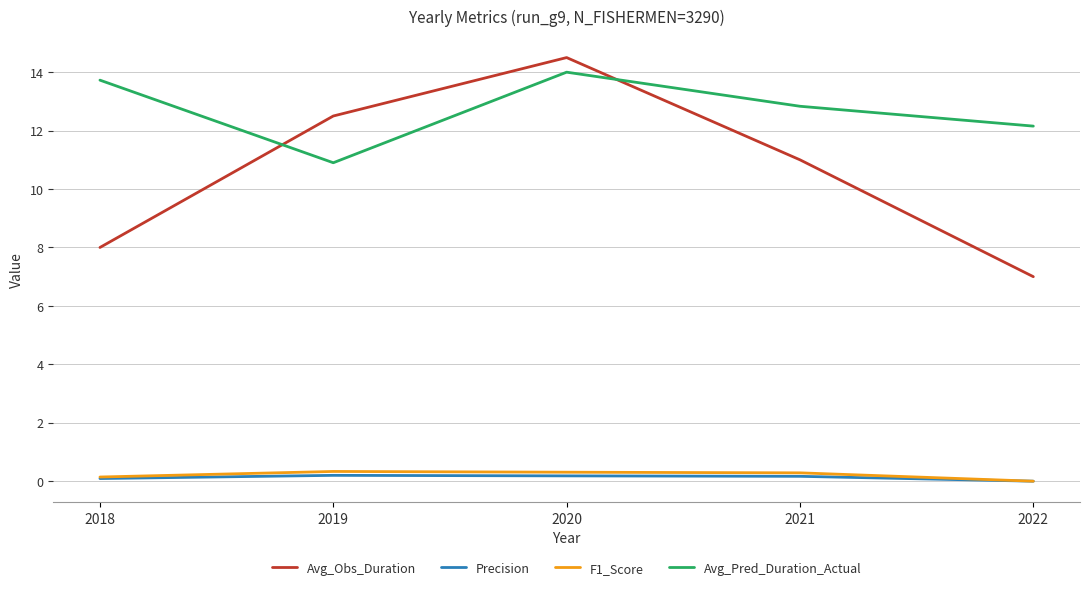

Which series has the largest total across all categories?

Avg_Pred_Duration_Actual